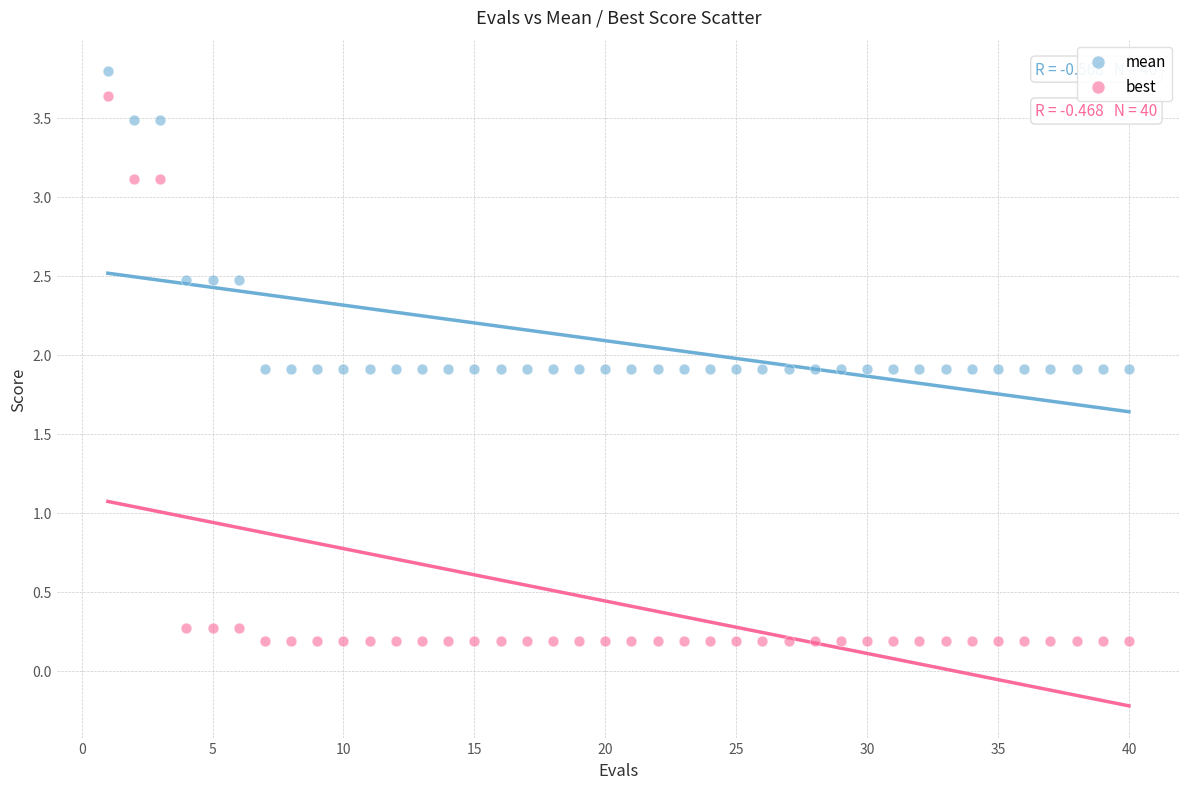

Which series reaches the maximum Y coordinate?

mean